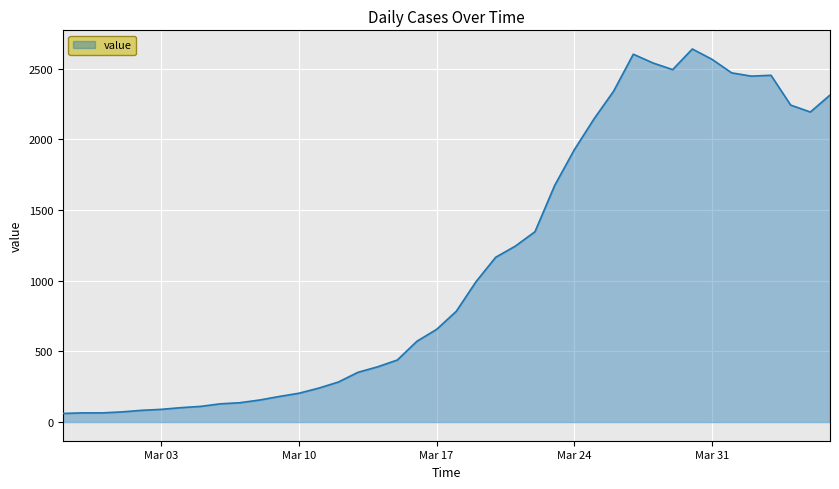

What is the difference between the second highest and second lowest values?

2538